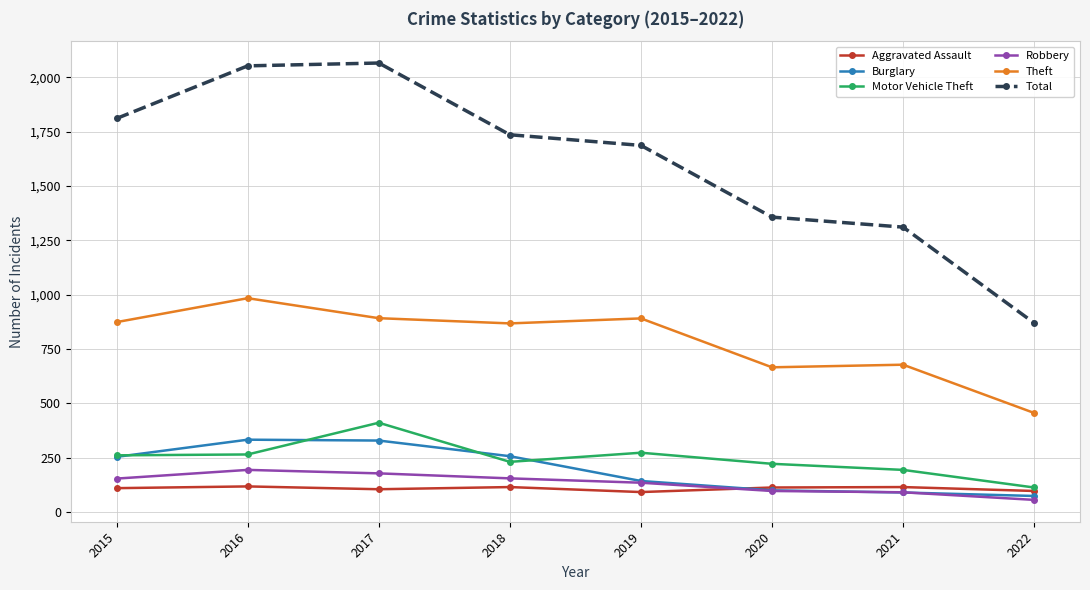

Which series has the widest spread of values?

Total